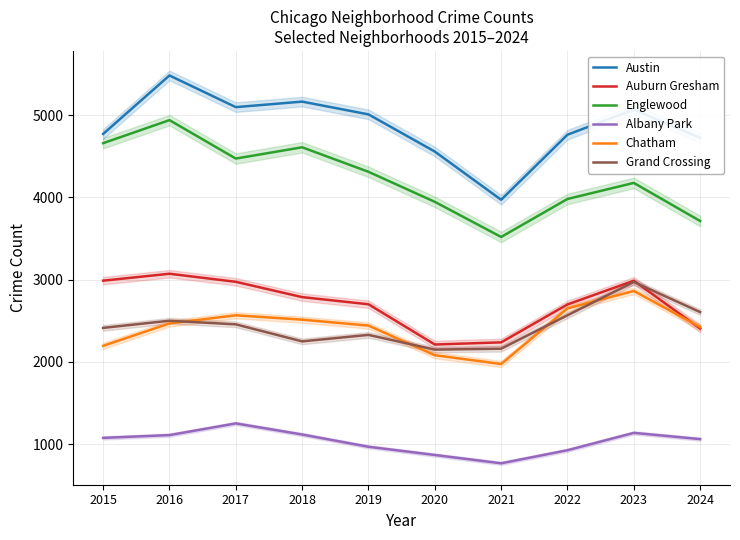

Between 2015 and 2022, which series saw the biggest shift?

Englewood